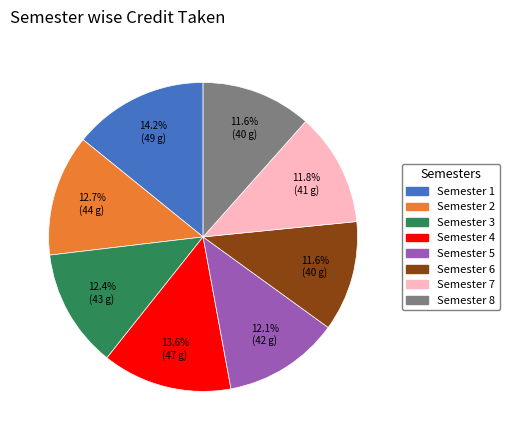

What is the ratio of the value at Semester 2 to the value at Semester 1?

0.9